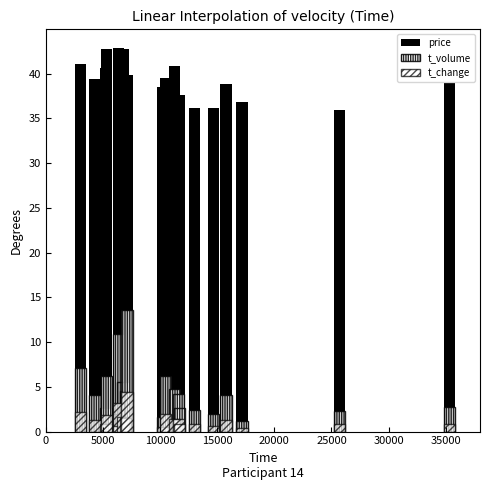

True or false: price has a value of 67.6 at 10.

False